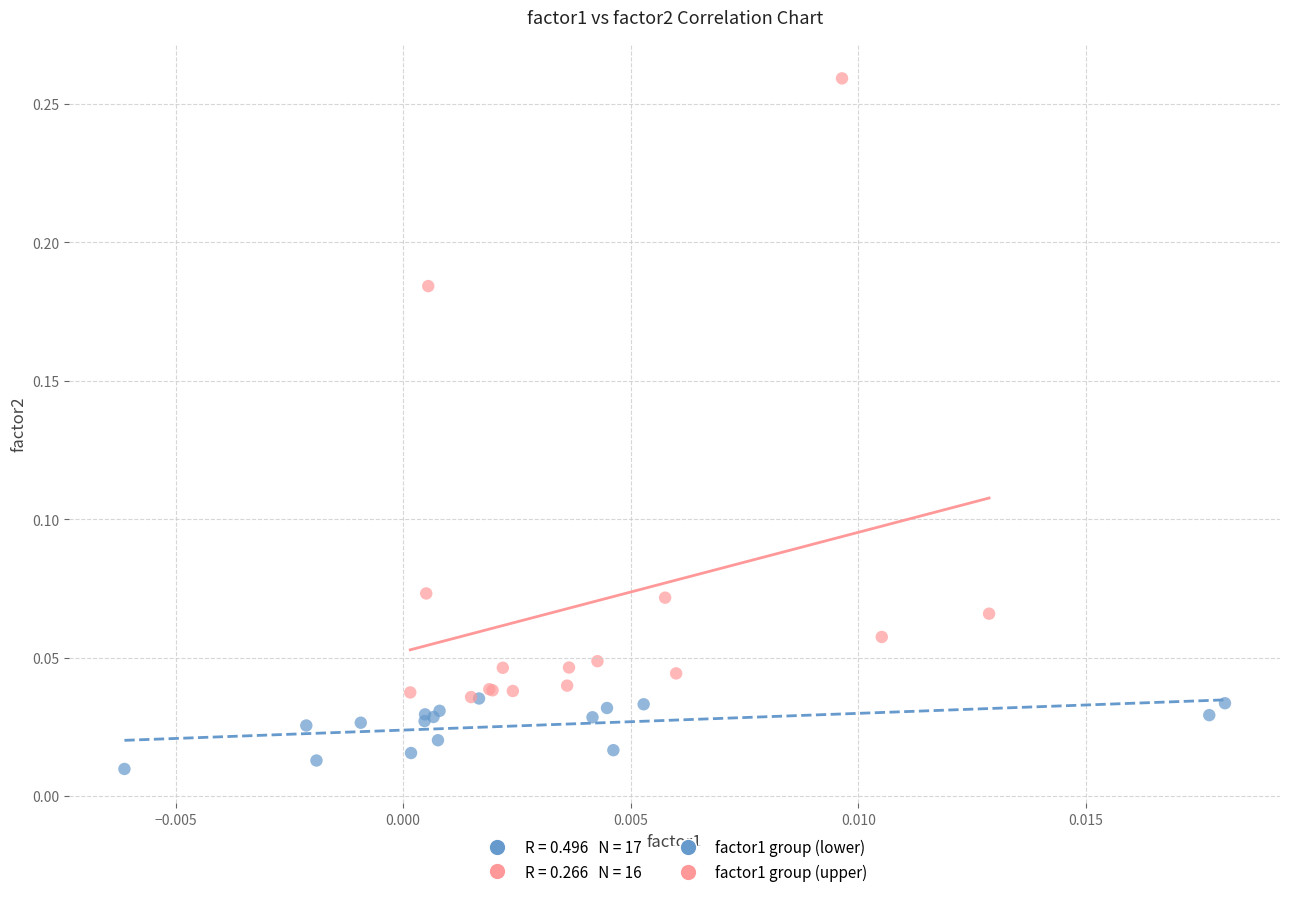

Which series contains the lowest Y value?

factor1 group (lower)